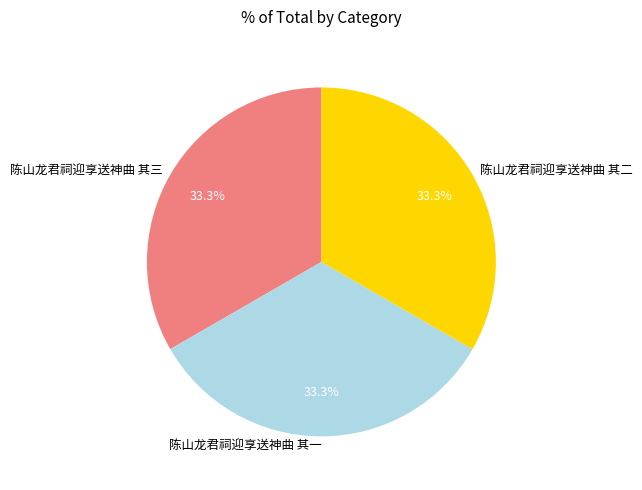

How many segments does this pie chart have?

3